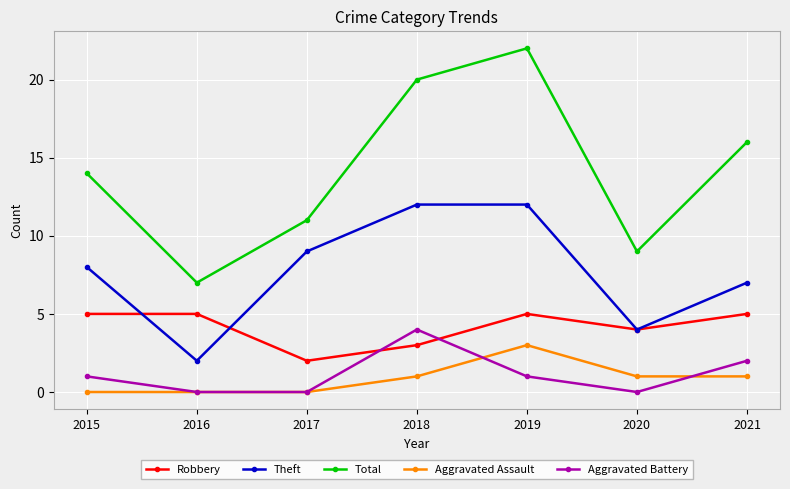

What value does the Robbery series have at 2020?

4